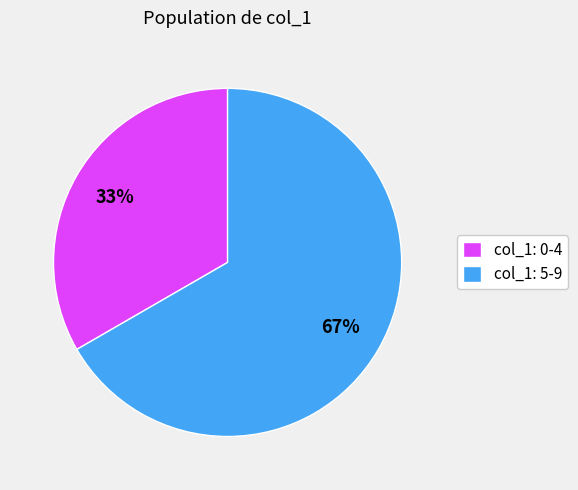

Do col_1: 5-9 and col_1: 0-4 together represent more than half of the pie?

Yes